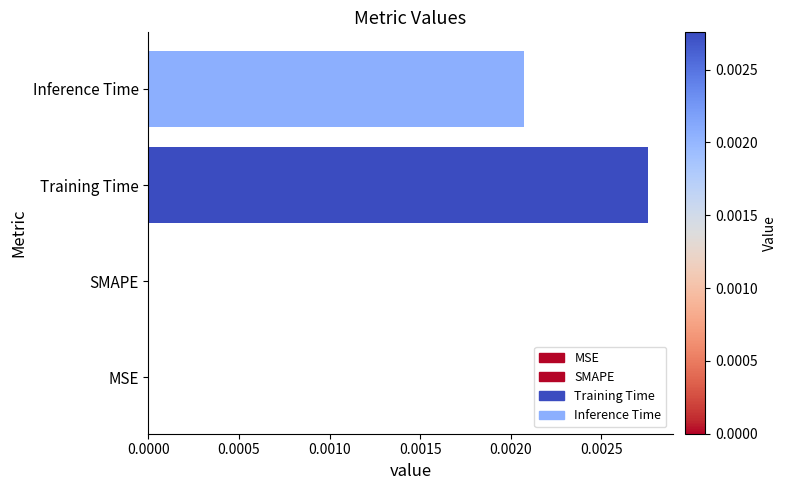

Is it true that the value at Inference Time is 0.0?

True